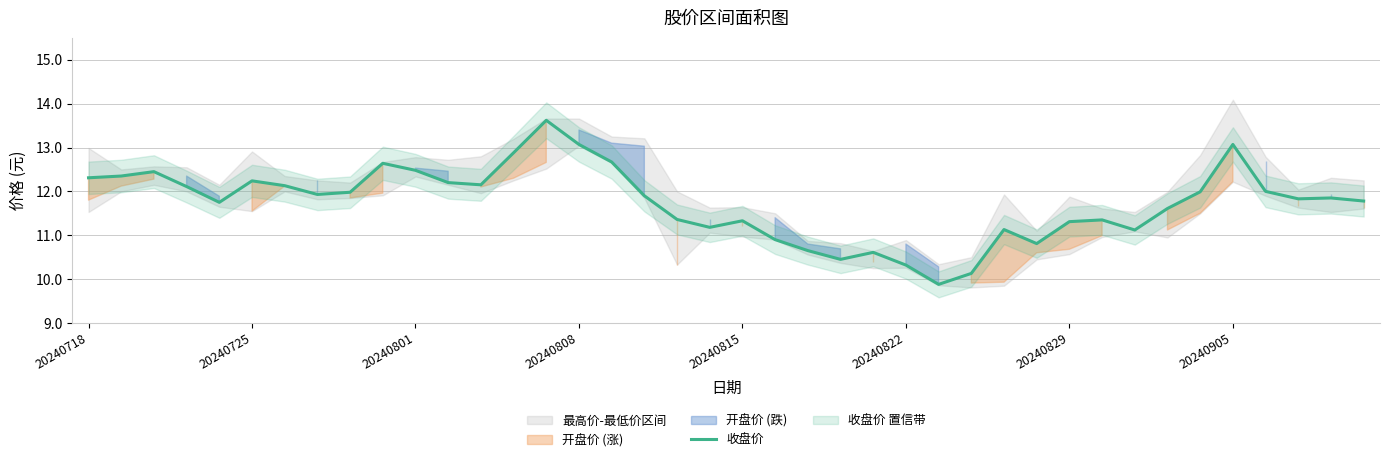

What is the minimum value for 收盘价?

9.9